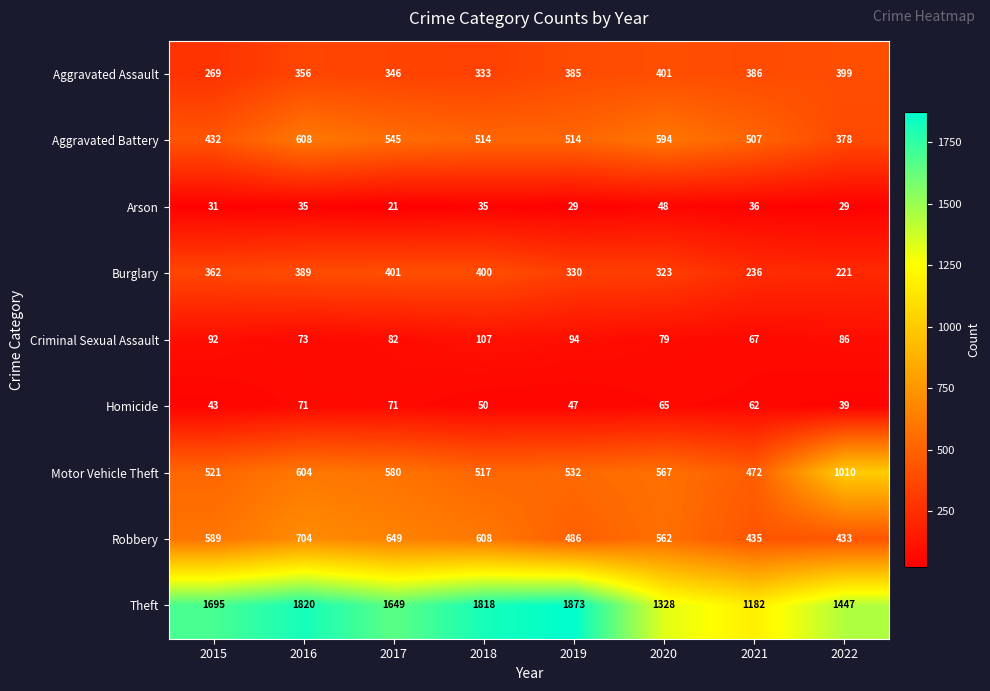

At 2018, list the series in order from smallest to largest.

Arson, Homicide, Criminal Sexual Assault, Aggravated Assault, Burglary, Aggravated Battery, Motor Vehicle Theft, Robbery, Theft